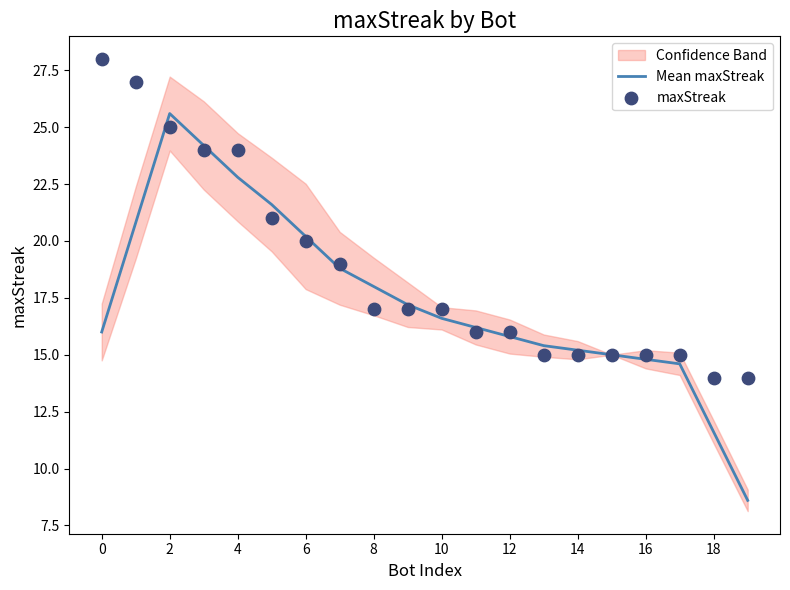

What are all the series names shown in the legend?

Mean maxStreak, maxStreak